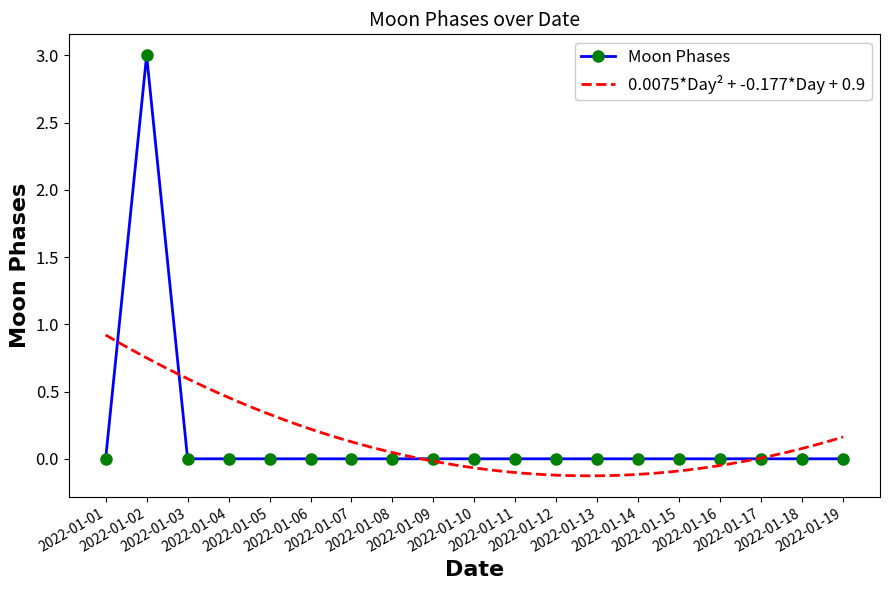

How many positive values are there?

1